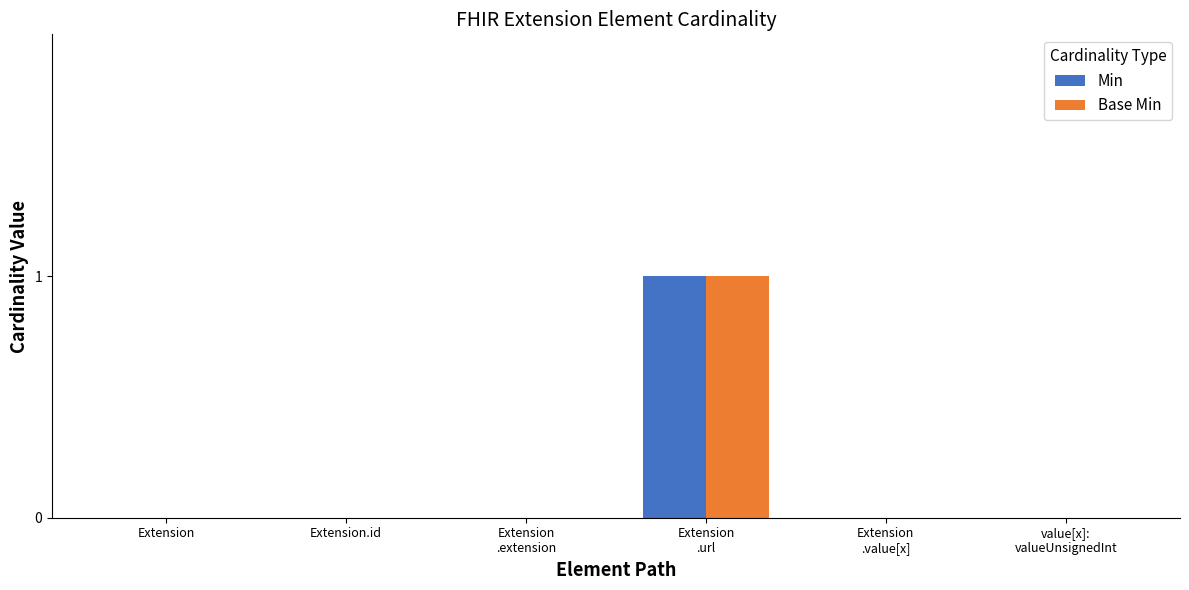

How many Min values are between 0 and 1?

6